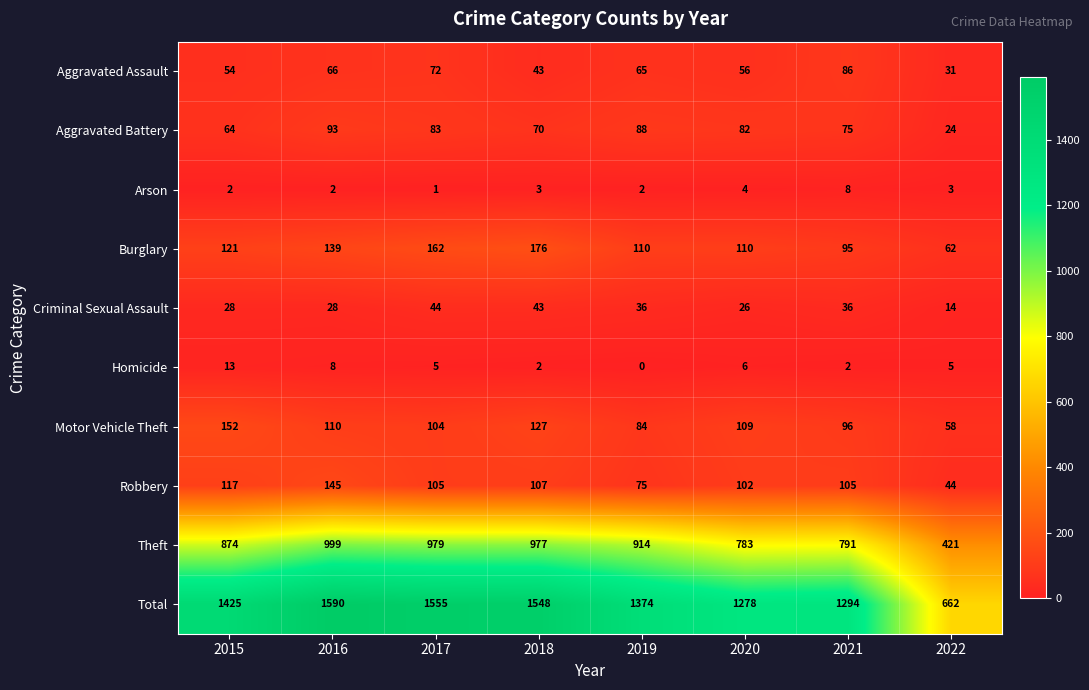

What is the sum of all Homicide values?

41